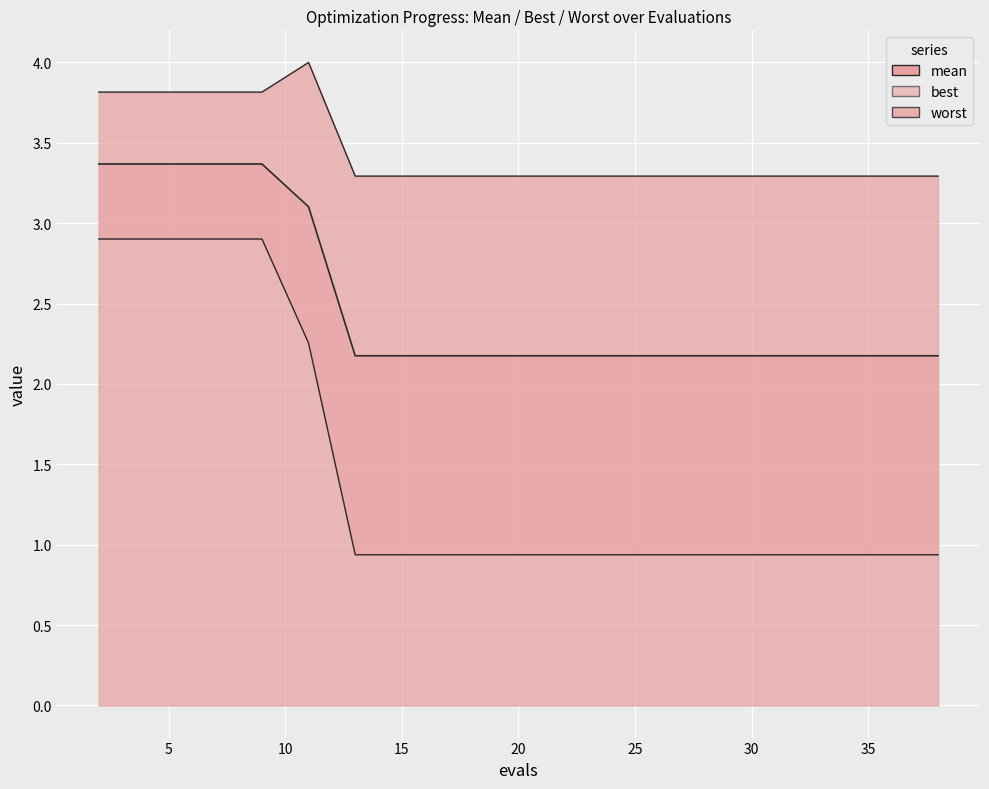

Rank the categories by worst value from lowest to highest.

13, 15, 17, 19, 20, 22, 24, 26, 28, 30, 32, 34, 36, 38, 2, 3, 5, 7, 9, 11